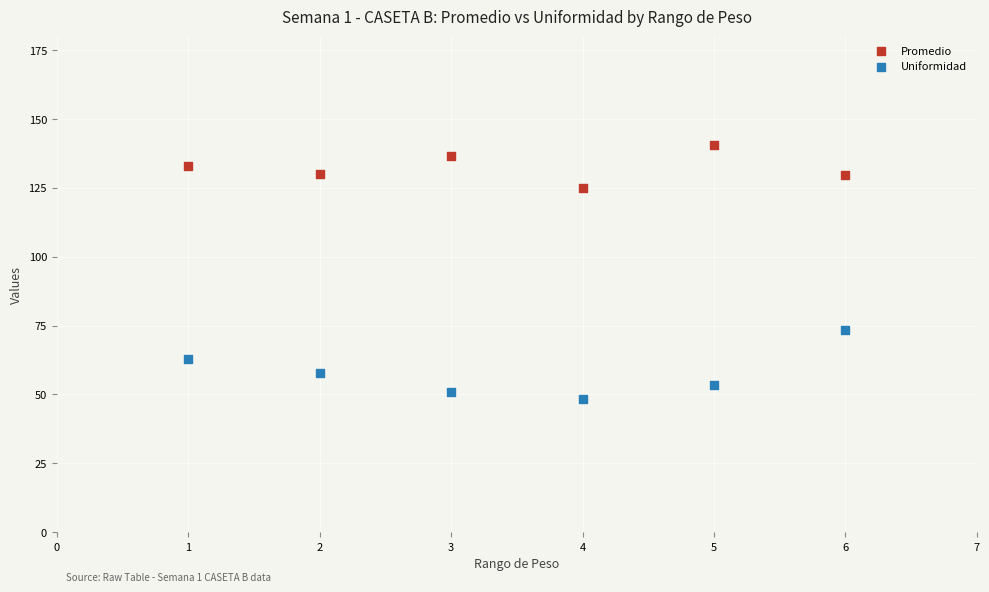

Which series has the widest spread of Y values?

Uniformidad